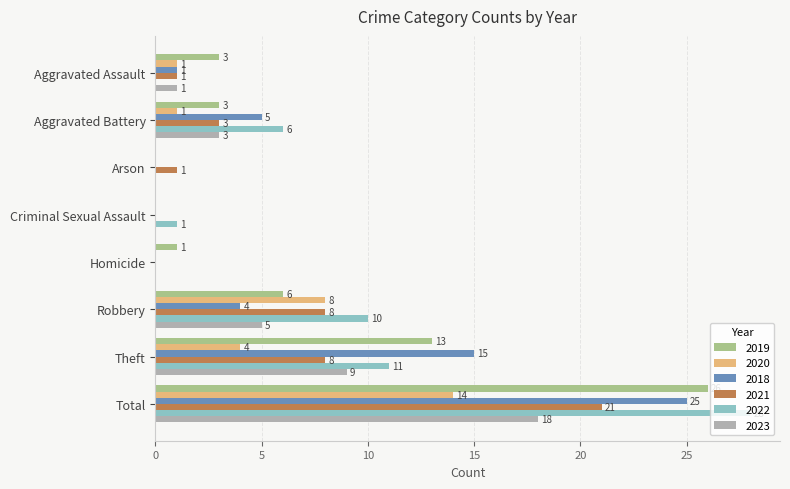

Which series changed the most between Aggravated Assault and Robbery?

2022